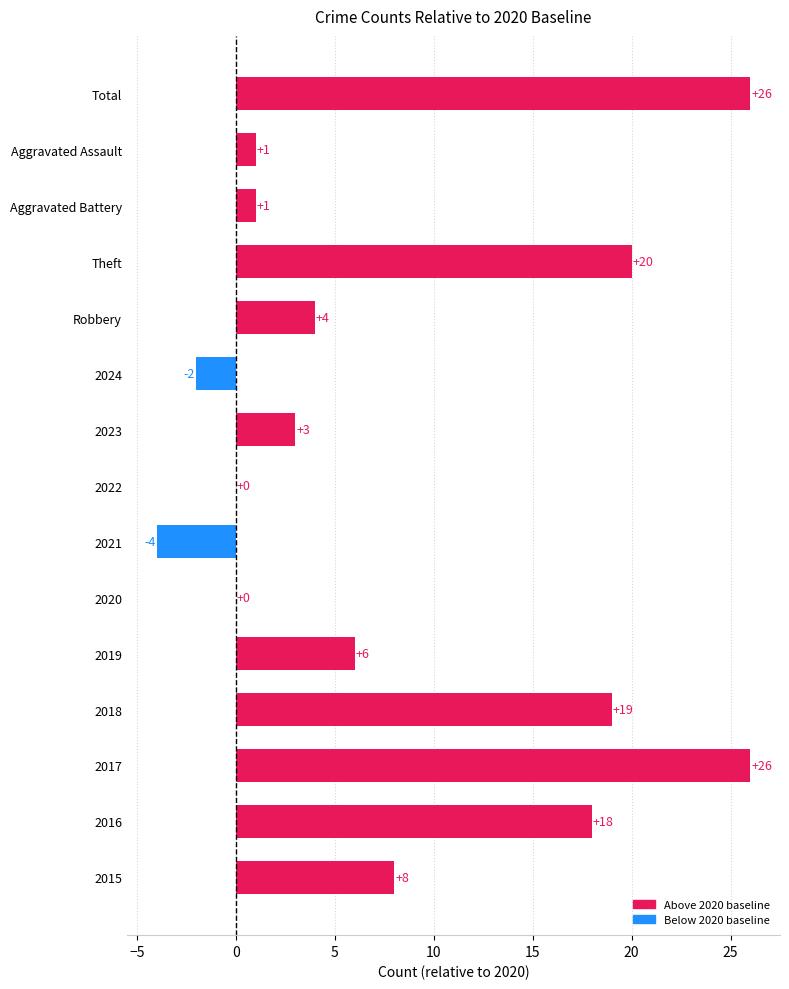

Where is the data nearest to the value 11?

2015